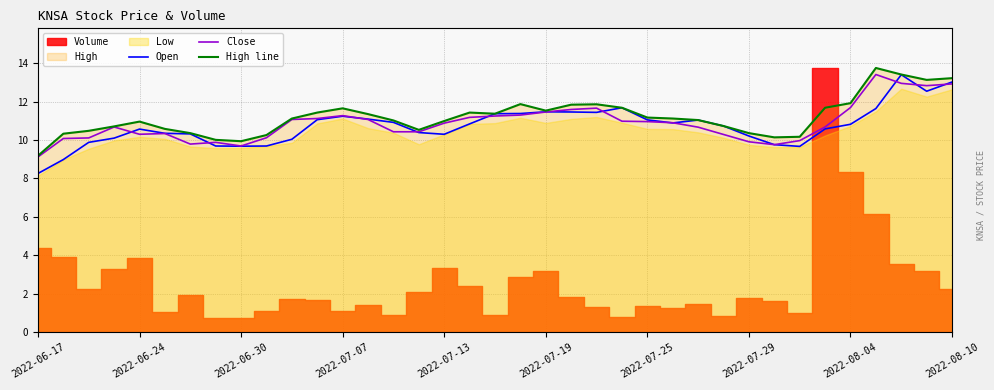

Rank the series by their maximum value, from highest to lowest.

High line, Close, Open